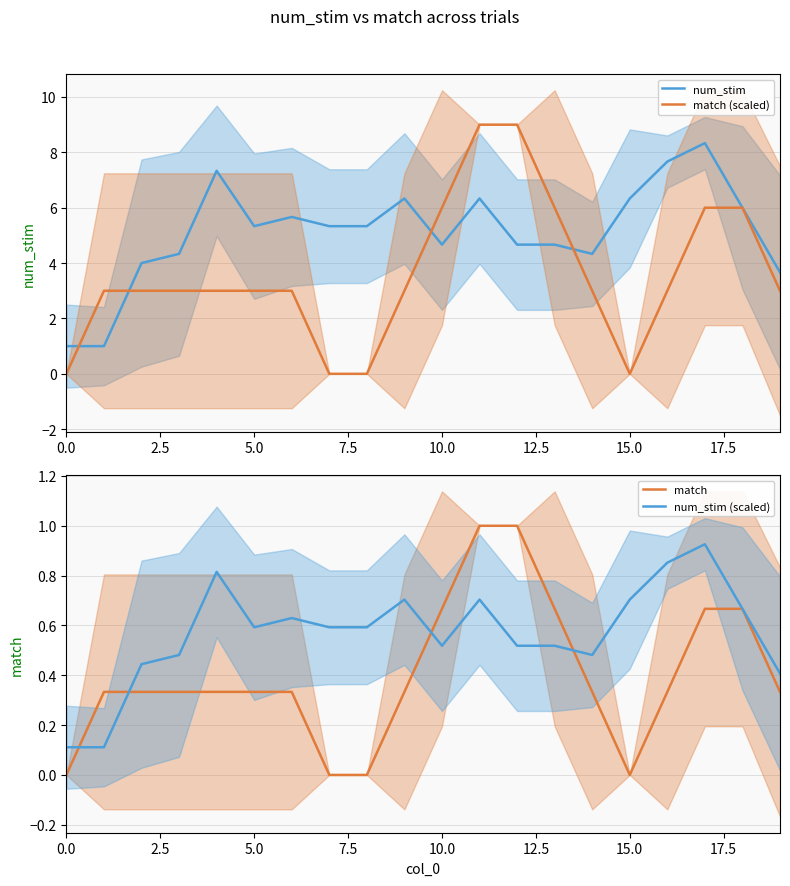

What is the difference between the match (scaled) values at 16 and 0.0?

3.0